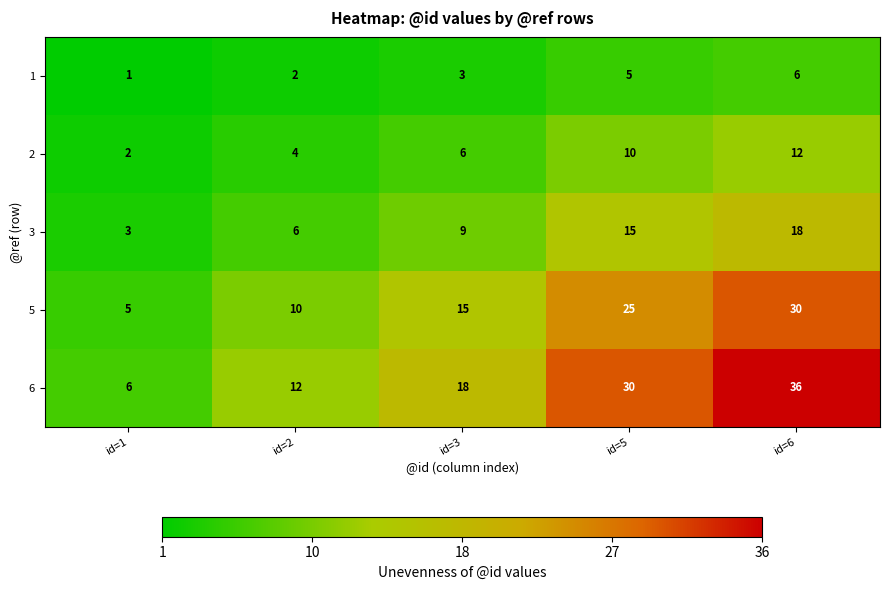

How many categories are shown in the chart?

5